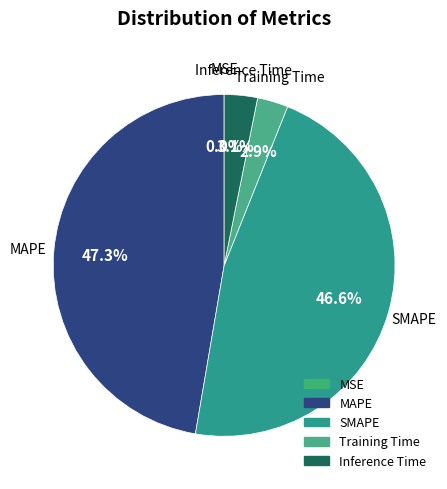

Which category has the biggest portion of the pie?

MAPE